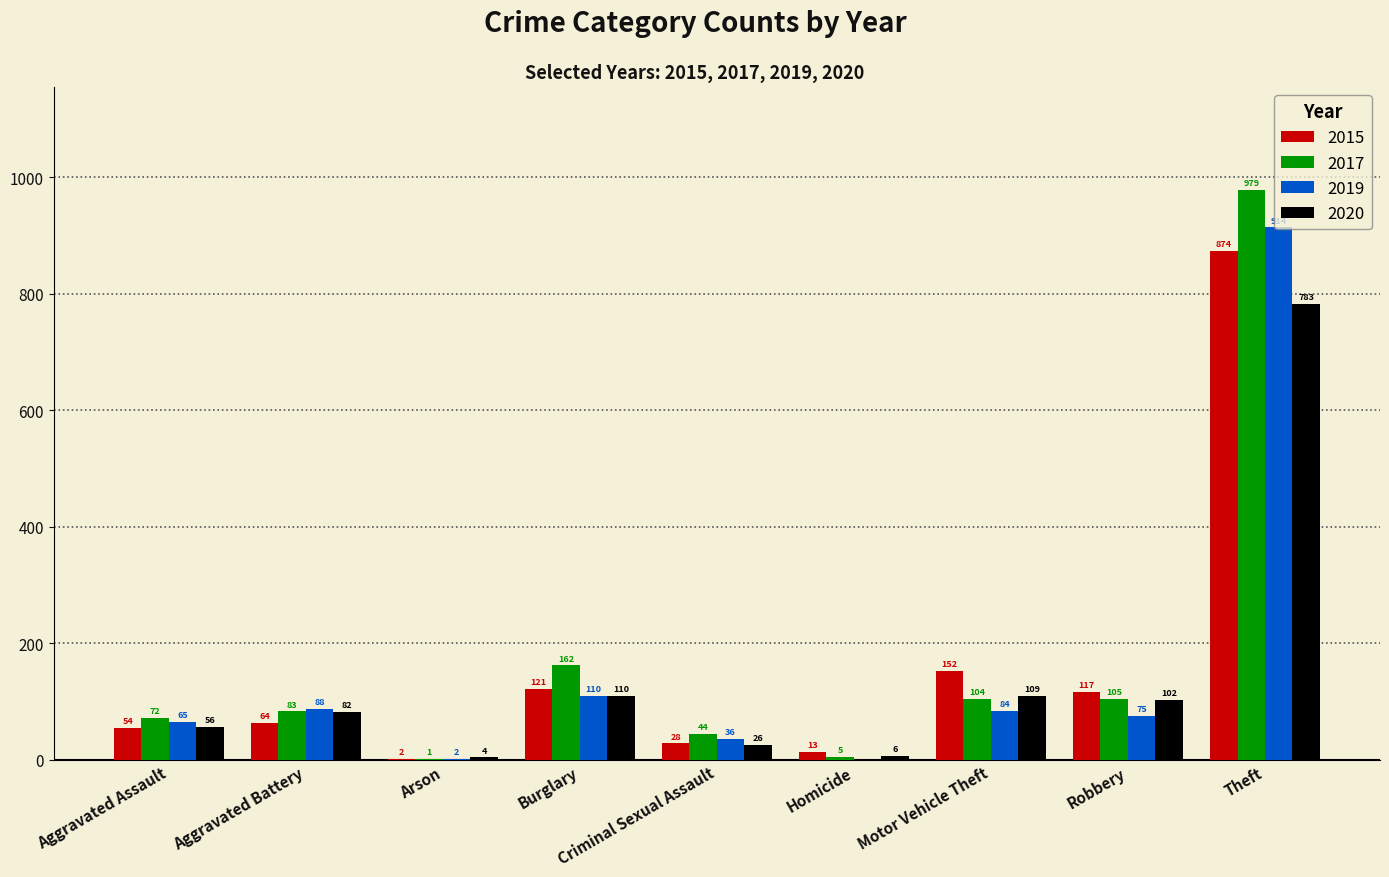

Are the bars grouped side by side (vs. stacked)?

Yes